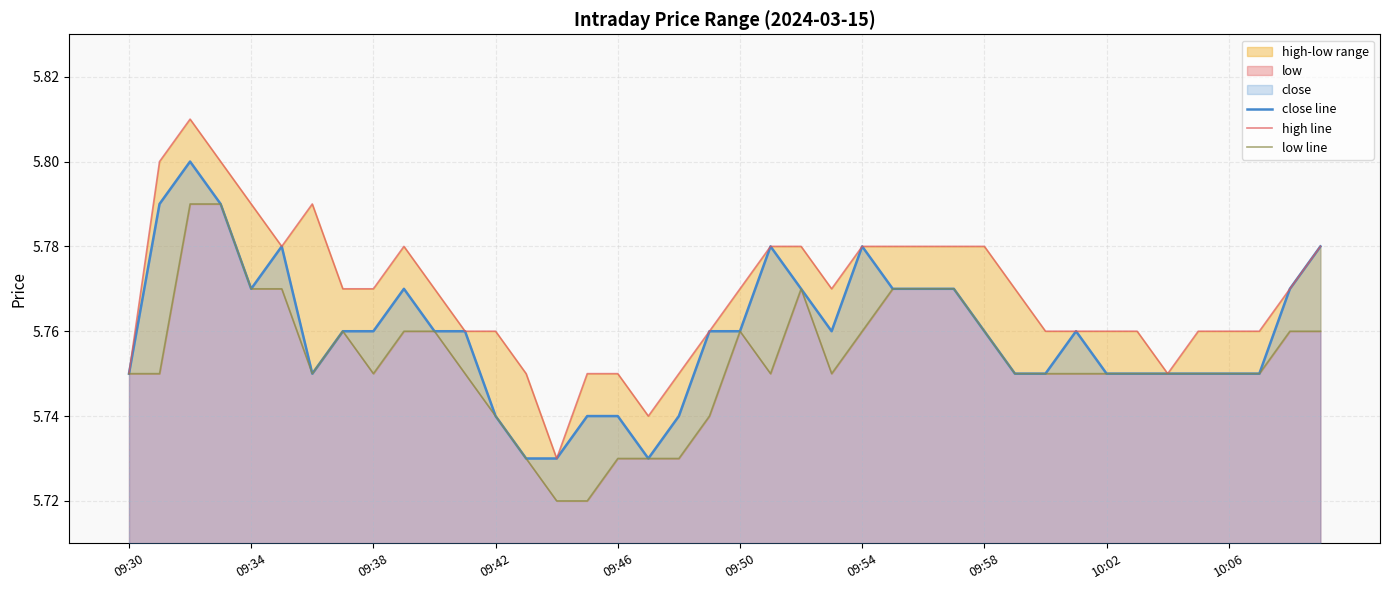

In high line, how many points are higher than both neighbors (excluding endpoints)?

3